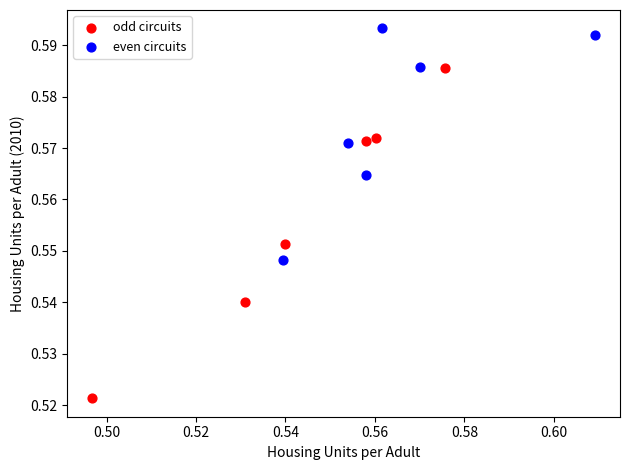

Which series contains the highest Y value?

even circuits